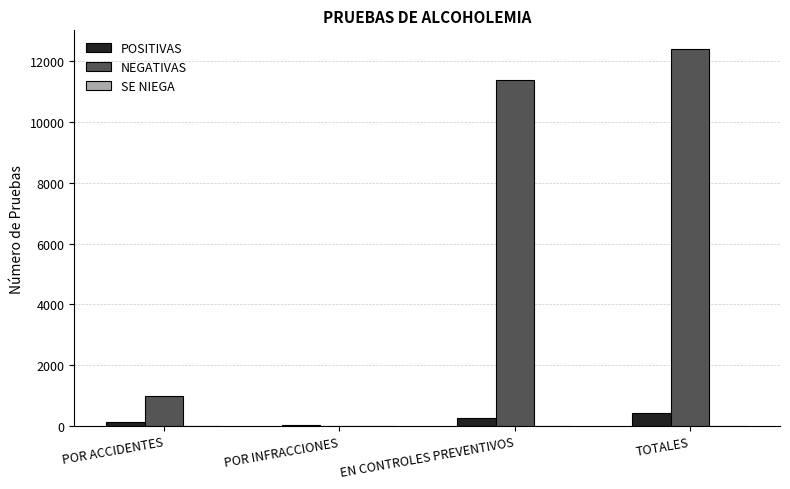

The value of NEGATIVAS at TOTALES is 12403. True or false?

True